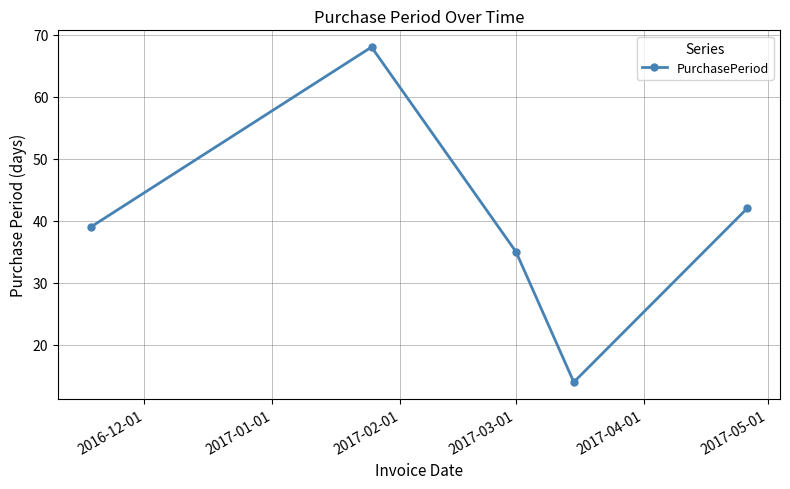

How many points are higher than both their immediate neighbors (excluding endpoints)?

1